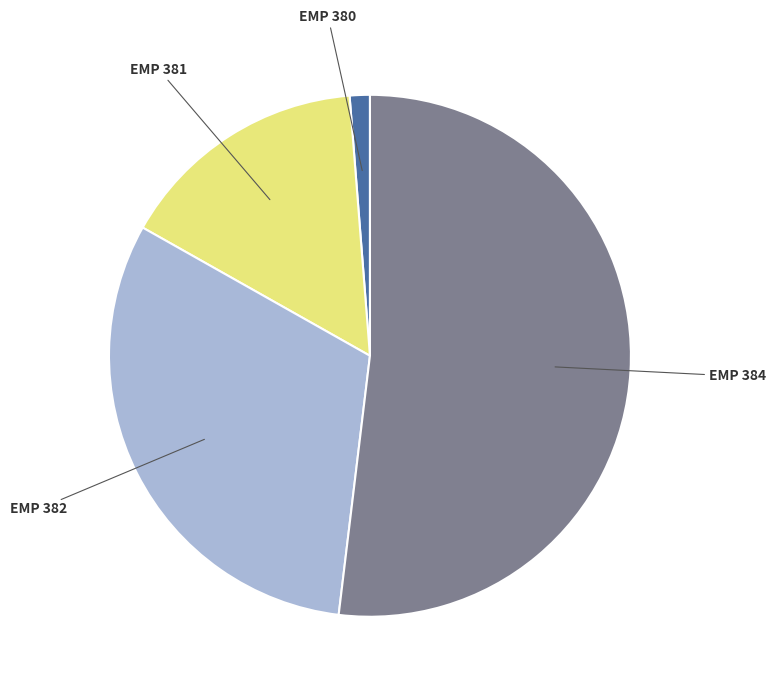

Which has a higher value, EMP 380 or EMP 381?

EMP 381